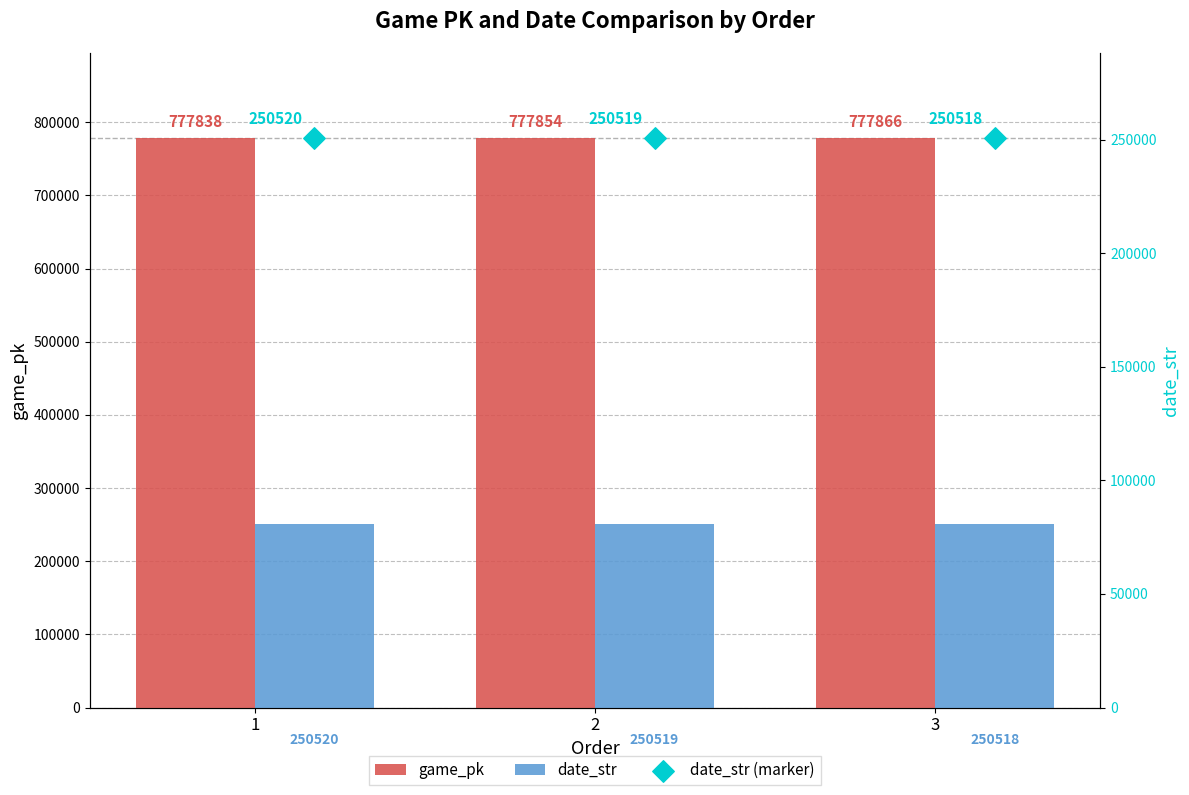

Which series contains the lowest Y value?

date_str